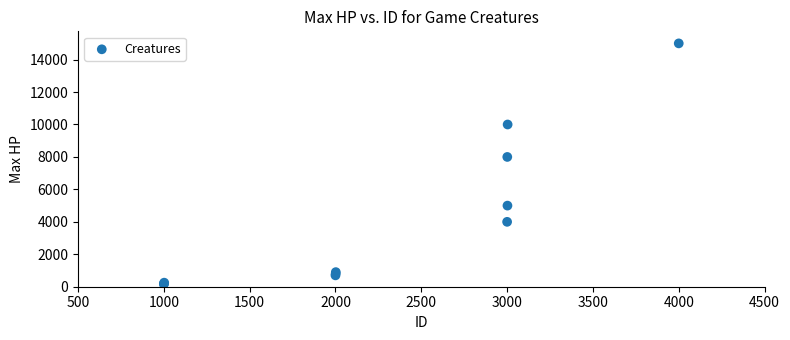

What Y value in the scatter plot is closest to 7575?

8000